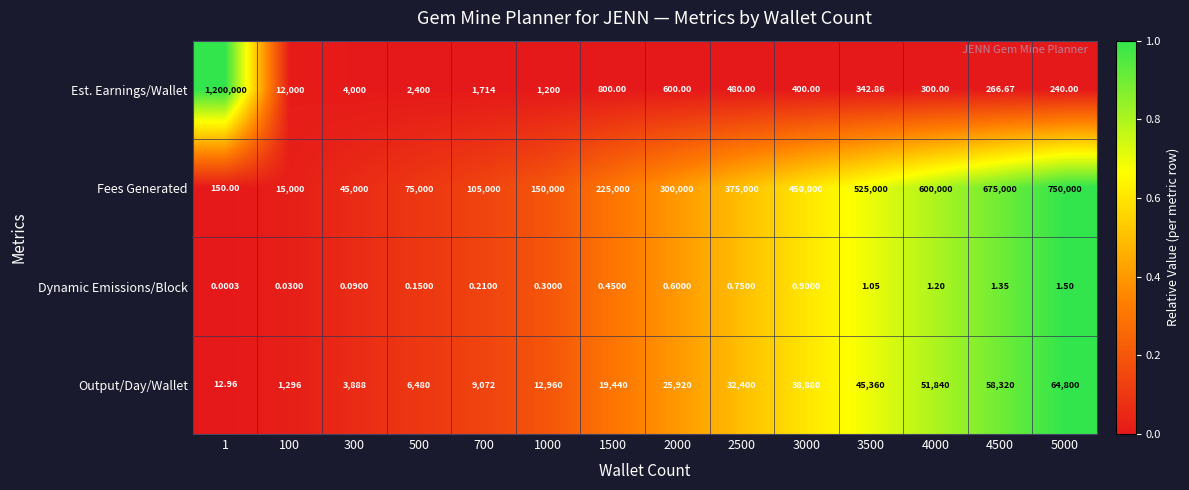

Which series has the largest total across all categories?

Fees Generated